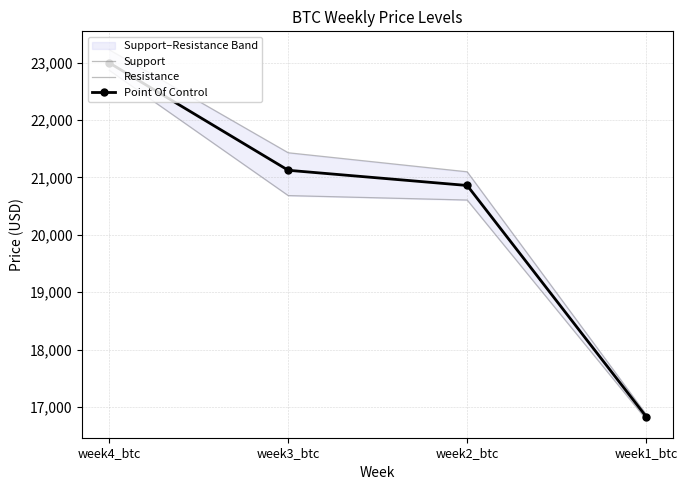

Rank the categories by Resistance value from lowest to highest.

week1_btc, week2_btc, week3_btc, week4_btc